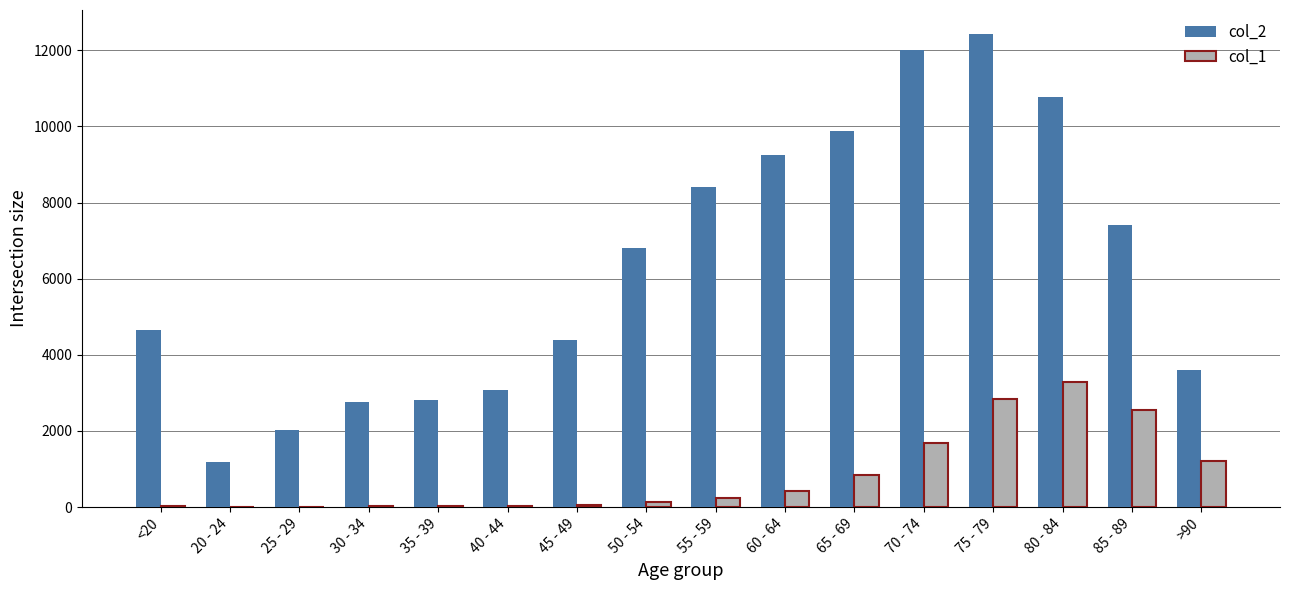

At which category is the sum across all series the highest?

75 - 79